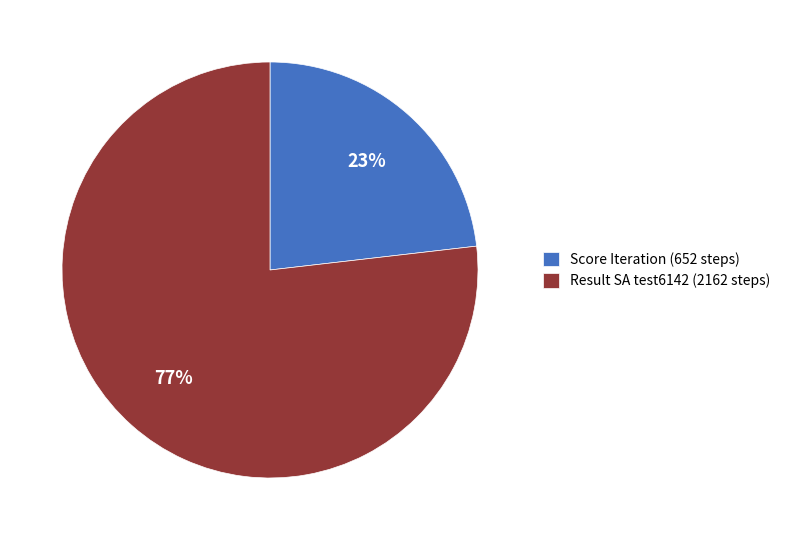

Which slice is the smallest?

Score Iteration